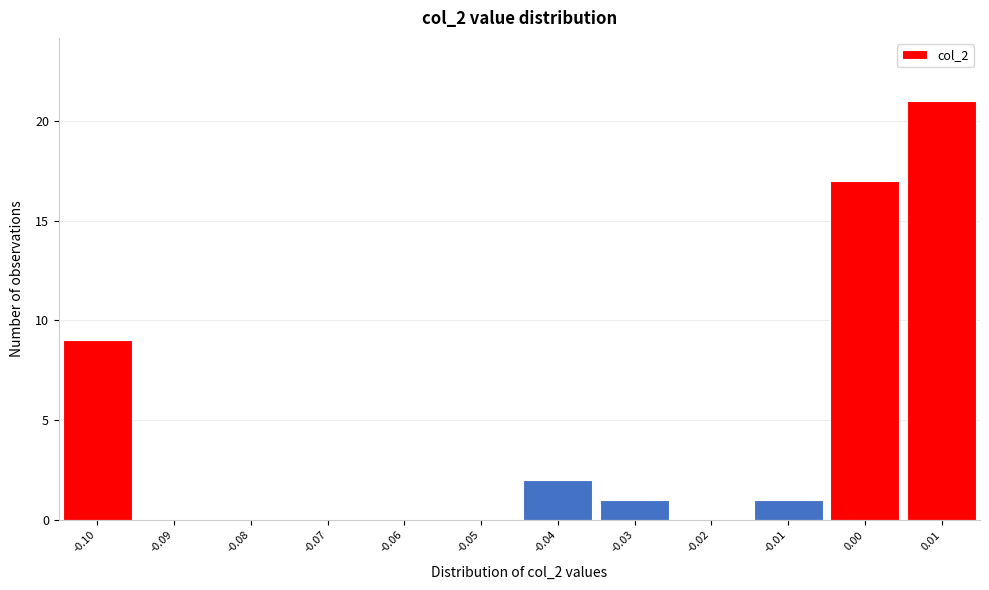

Over which range of the x-axis is the bar tallest?

0.005 to 0.015